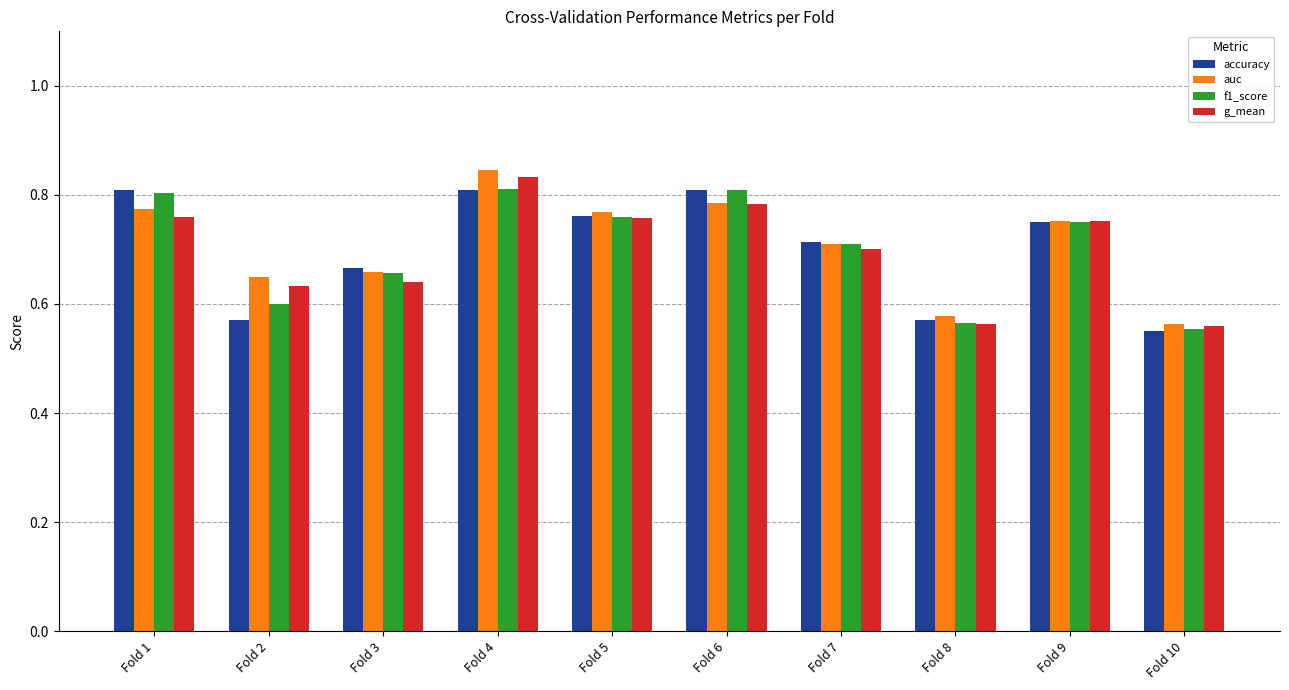

At which label does f1_score reach its minimum?

Fold 10